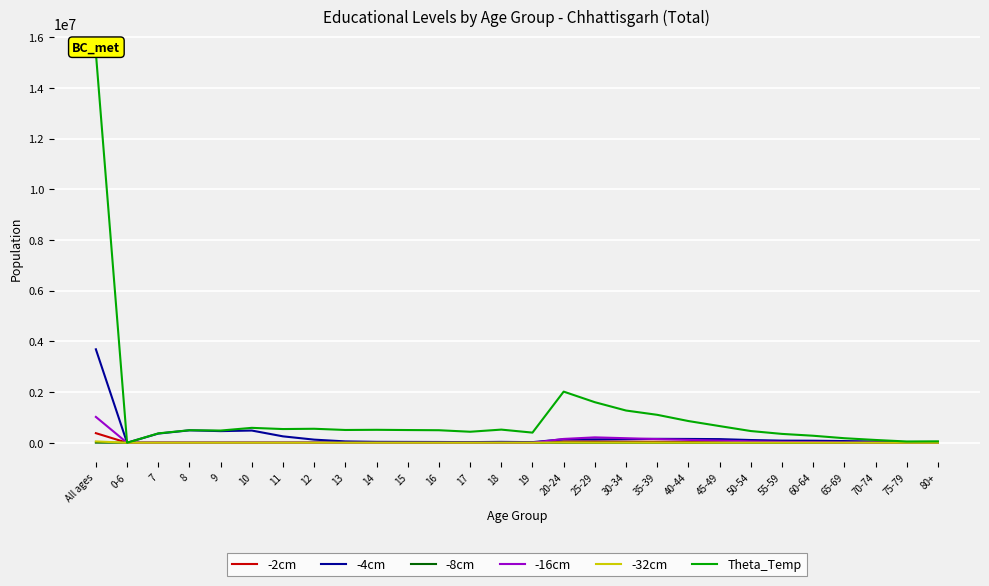

How many values in -8cm are above zero?

16